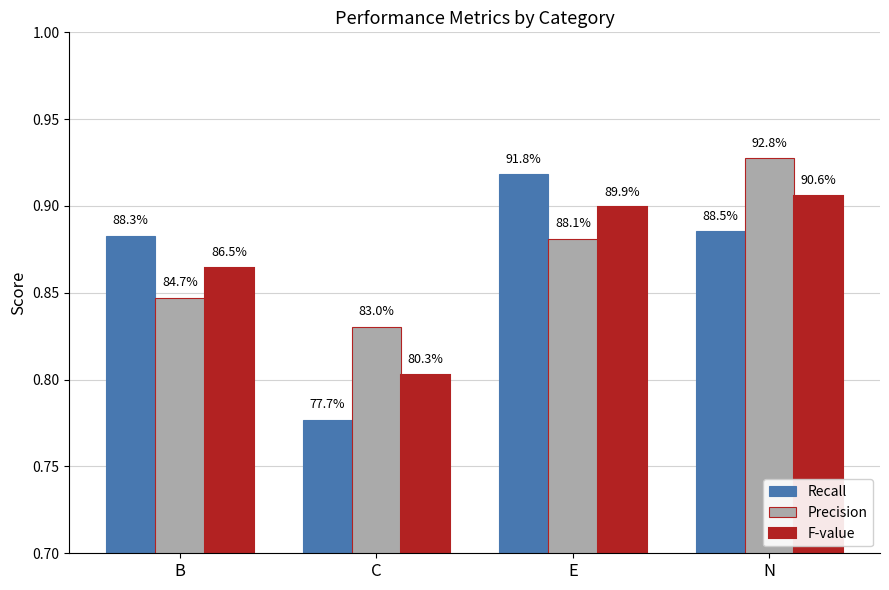

True or false: Precision has a value of 0.8 at B.

True